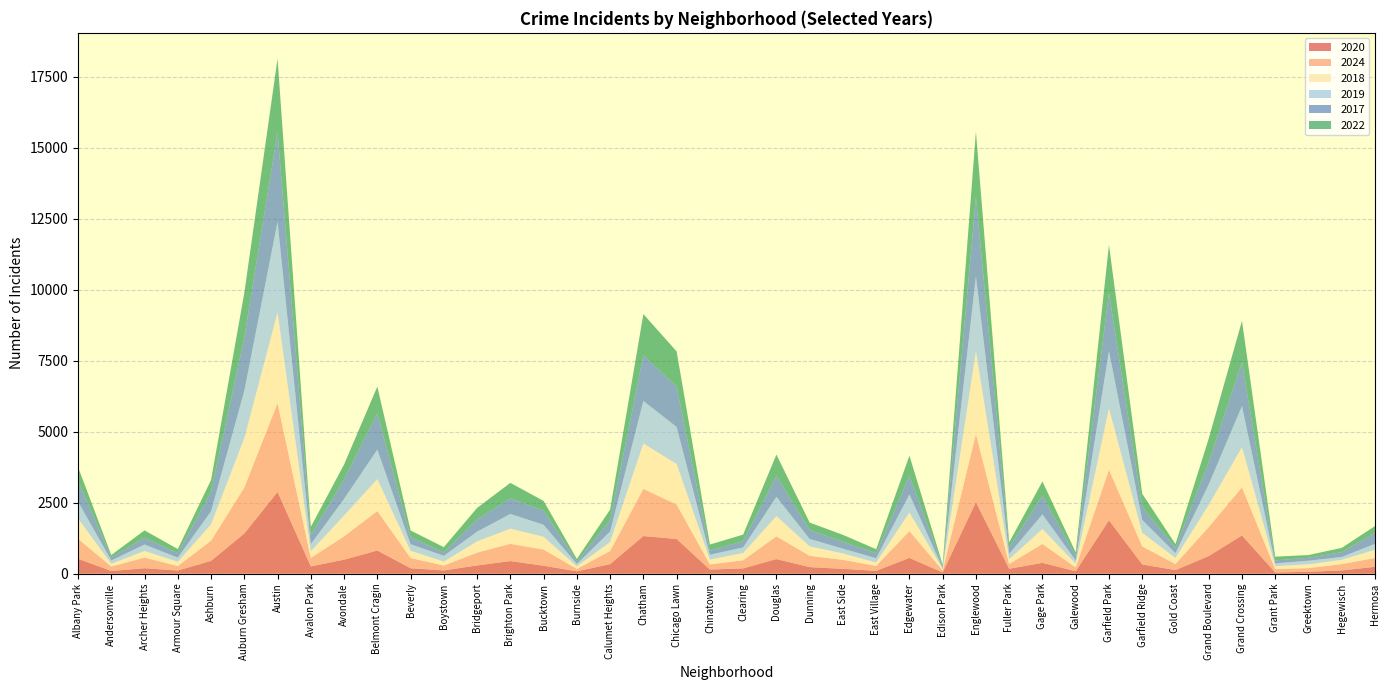

Reading left to right, what are all the values shown in this chart?

2020: Albany Park=527	Andersonville=95	Archer Heights=193	Armour Square=113	Ashburn=452	Auburn Gresham=1417	Austin=2880	Avalon Park=258	Avondale=494	Belmont Cragin=817	Beverly=192	Boystown=116	Bridgeport=291	Brighton Park=445	Bucktown=281	Burnside=84	Calumet Heights=337	Chatham=1327	Chicago Lawn=1224	Chinatown=146	Clearing=188	Douglas=515	Dunning=232	East Side=171	East Village=102	Edgewater=556	Edison Park=45	Englewood=2519	Fuller Park=174	Gage Park=384	Galewood=87	Garfield Park=1883	Garfield Ridge=327	Gold Coast=128	Grand Boulevard=622	Grand Crossing=1347	Grant Park=44	Greektown=68	Hegewisch=115	Hermosa=243
2024: Albany Park=703	Andersonville=159	Archer Heights=377	Armour Square=157	Ashburn=710	Auburn Gresham=1621	Austin=3130	Avalon Park=298	Avondale=822	Belmont Cragin=1391	Beverly=362	Boystown=172	Bridgeport=452	Brighton Park=608	Bucktown=569	Burnside=87	Calumet Heights=463	Chatham=1662	Chicago Lawn=1213	Chinatown=182	Clearing=285	Douglas=802	Dunning=400	East Side=318	East Village=175	Edgewater=946	Edison Park=74	Englewood=2404	Fuller Park=168	Gage Park=665	Galewood=135	Garfield Park=1781	Garfield Ridge=634	Gold Coast=214	Grand Boulevard=1022	Grand Crossing=1694	Grant Park=119	Greektown=129	Hegewisch=225	Hermosa=311
2018: Albany Park=718	Andersonville=95	Archer Heights=231	Armour Square=150	Ashburn=575	Auburn Gresham=1735	Austin=3197	Avalon Park=234	Avondale=735	Belmont Cragin=1125	Beverly=254	Boystown=139	Bridgeport=396	Brighton Park=534	Bucktown=452	Burnside=87	Calumet Heights=318	Chatham=1596	Chicago Lawn=1430	Chinatown=170	Clearing=256	Douglas=713	Dunning=331	East Side=225	East Village=117	Edgewater=657	Edison Park=44	Englewood=2921	Fuller Park=168	Gage Park=527	Galewood=131	Garfield Park=2160	Garfield Ridge=482	Gold Coast=214	Grand Boulevard=779	Grand Crossing=1415	Grant Park=104	Greektown=134	Hegewisch=150	Hermosa=289
2019: Albany Park=592	Andersonville=117	Archer Heights=227	Armour Square=147	Ashburn=462	Auburn Gresham=1670	Austin=3192	Avalon Park=250	Avondale=586	Belmont Cragin=1038	Beverly=232	Boystown=204	Bridgeport=342	Brighton Park=519	Bucktown=422	Burnside=86	Calumet Heights=370	Chatham=1501	Chicago Lawn=1301	Chinatown=170	Clearing=198	Douglas=680	Dunning=262	East Side=169	East Village=152	Edgewater=635	Edison Park=40	Englewood=2628	Fuller Park=192	Gage Park=514	Galewood=116	Garfield Park=2023	Garfield Ridge=452	Gold Coast=169	Grand Boulevard=722	Grand Crossing=1451	Grant Park=98	Greektown=127	Hegewisch=100	Hermosa=210
2017: Albany Park=732	Andersonville=105	Archer Heights=238	Armour Square=157	Ashburn=693	Auburn Gresham=1876	Austin=3158	Avalon Park=320	Avondale=684	Belmont Cragin=1275	Beverly=248	Boystown=121	Bridgeport=432	Brighton Park=541	Bucktown=500	Burnside=85	Calumet Heights=399	Chatham=1608	Chicago Lawn=1415	Chinatown=143	Clearing=219	Douglas=732	Dunning=316	East Side=247	East Village=169	Edgewater=659	Edison Park=58	Englewood=2789	Fuller Park=228	Gage Park=656	Galewood=167	Garfield Park=2044	Garfield Ridge=462	Gold Coast=185	Grand Boulevard=787	Grand Crossing=1540	Grant Park=104	Greektown=103	Hegewisch=170	Hermosa=388
2022: Albany Park=485	Andersonville=87	Archer Heights=261	Armour Square=145	Ashburn=410	Auburn Gresham=1570	Austin=2586	Avalon Park=290	Avondale=526	Belmont Cragin=946	Beverly=235	Boystown=184	Bridgeport=404	Brighton Park=553	Bucktown=340	Burnside=91	Calumet Heights=373	Chatham=1451	Chicago Lawn=1247	Chinatown=217	Clearing=231	Douglas=755	Dunning=261	East Side=239	East Village=149	Edgewater=705	Edison Park=59	Englewood=2313	Fuller Park=178	Gage Park=504	Galewood=118	Garfield Park=1690	Garfield Ridge=461	Gold Coast=134	Grand Boulevard=827	Grand Crossing=1460	Grant Park=132	Greektown=97	Hegewisch=151	Hermosa=238